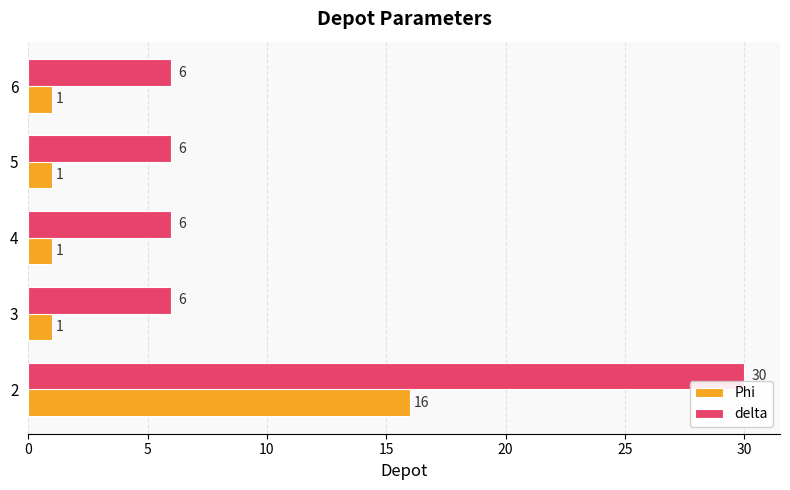

Between 2 and 3, which series saw the biggest shift?

delta